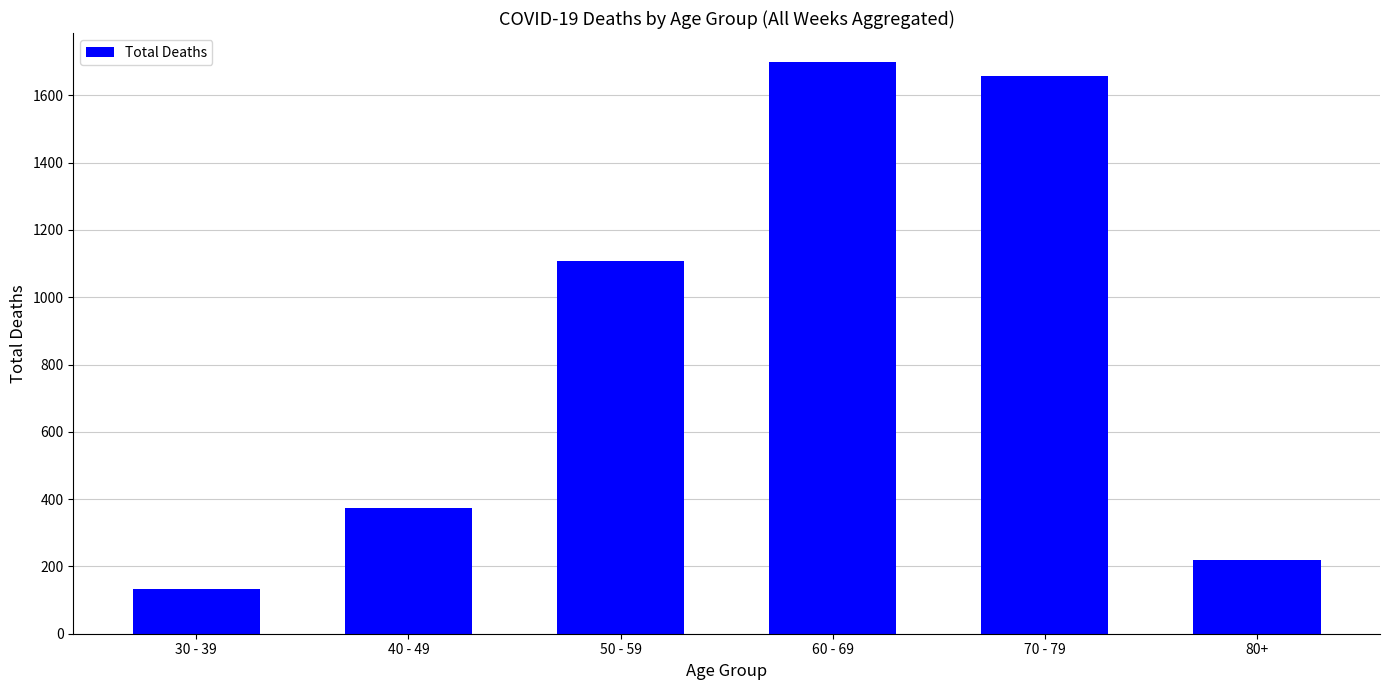

What is the difference between the maximum and second lowest values?

1482